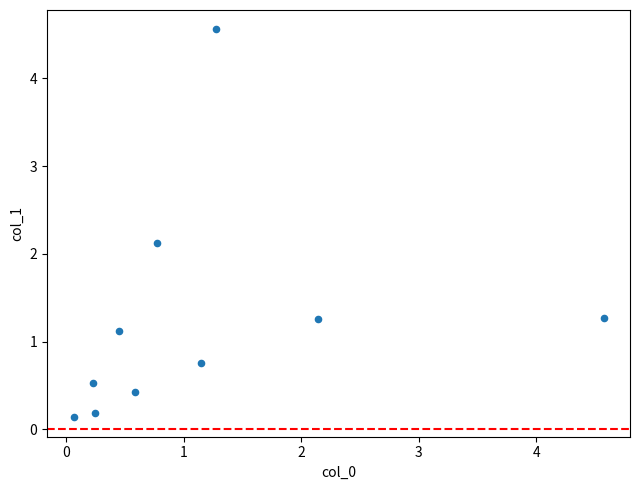

What is the range of Y values (max minus min)?

4.4